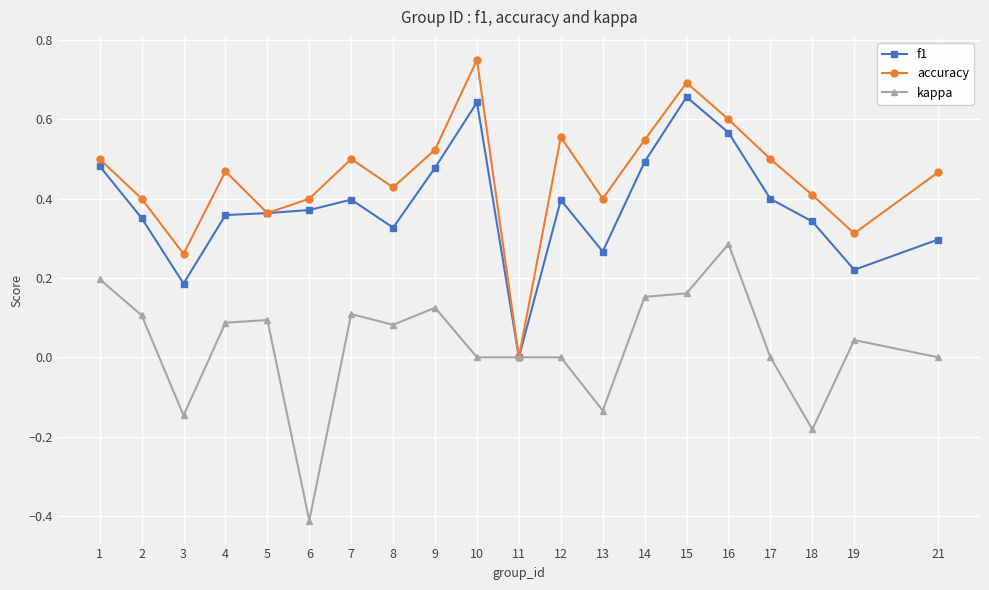

The kappa series shows 0.1 at 4. True or false?

True